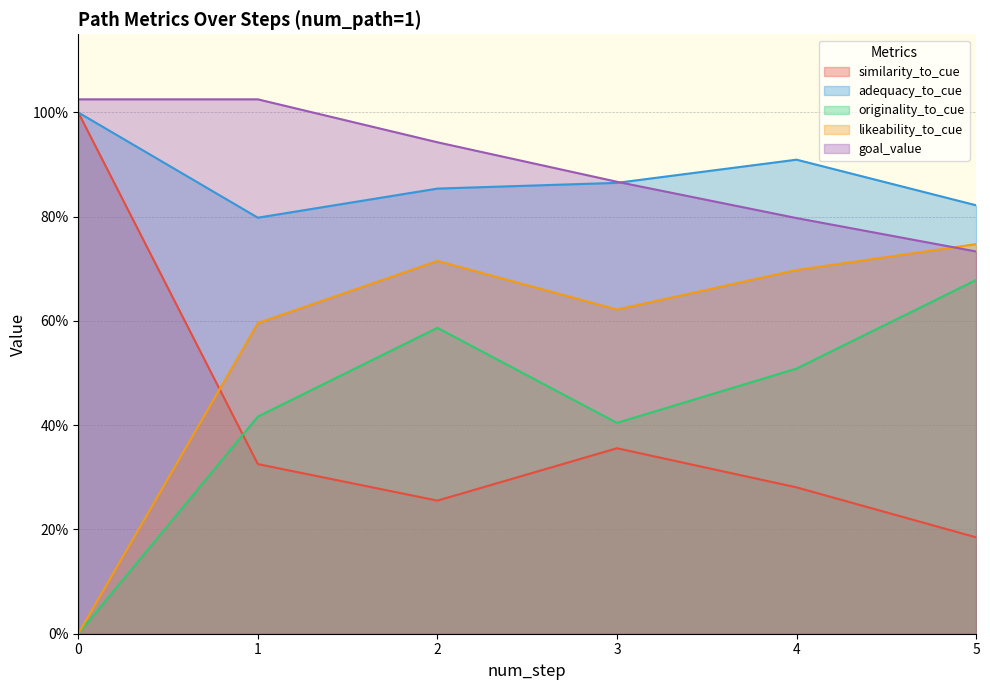

Does the chart have visible grid lines?

Yes